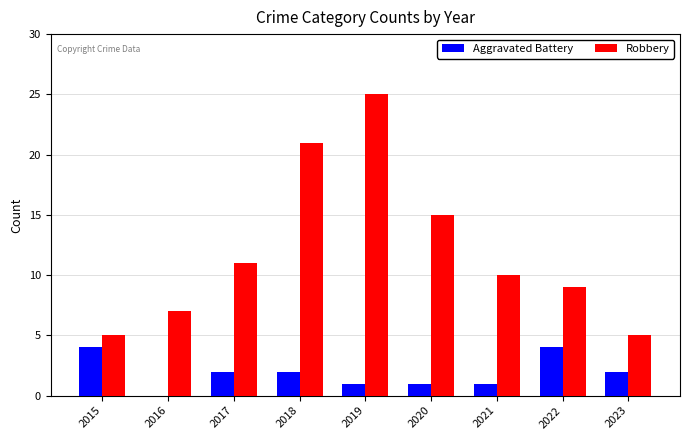

At which category is the sum across all series the highest?

2019